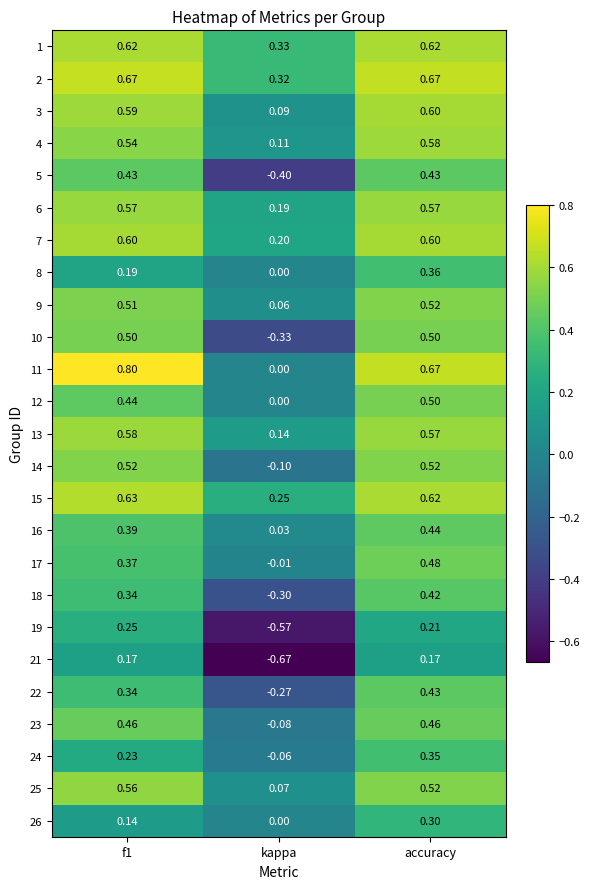

At which category is the sum across all series the highest?

accuracy